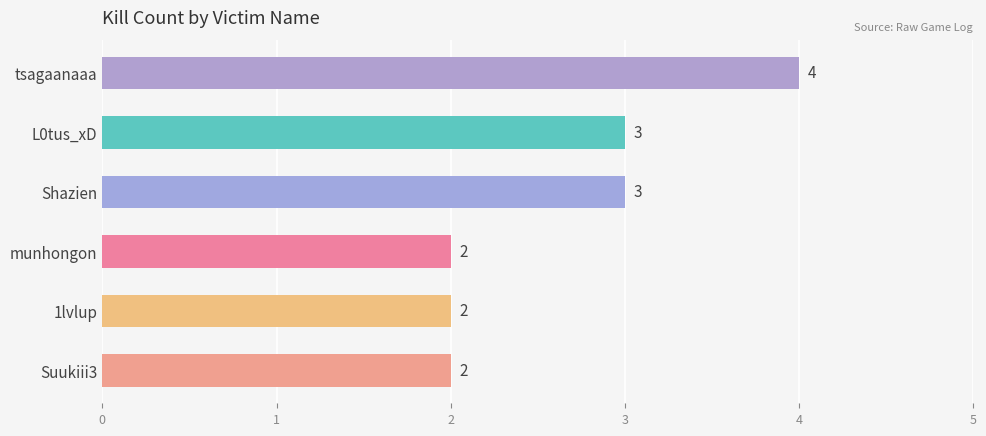

Count the number of categories in the chart.

6